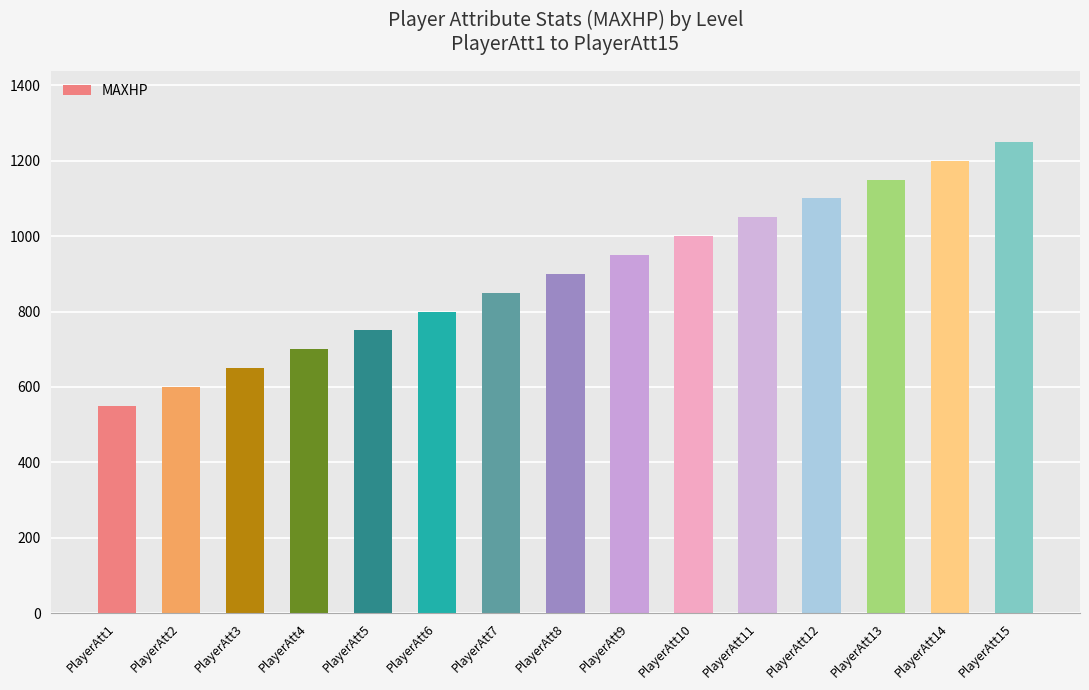

Does the chart contain stacked bars?

No